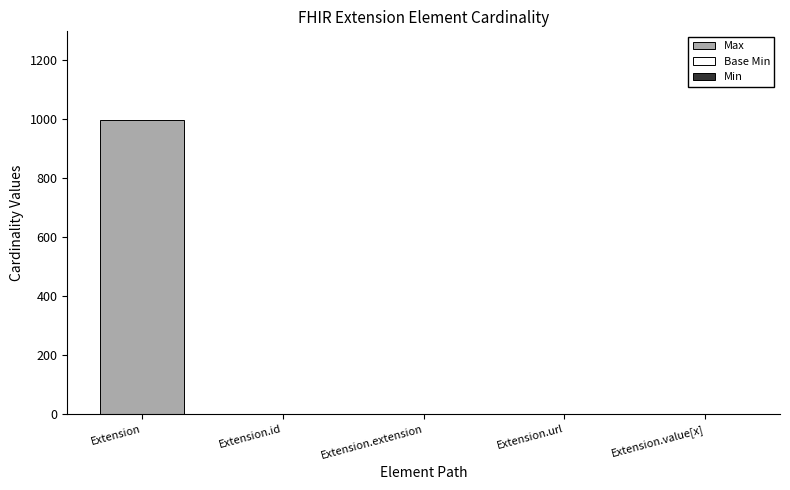

Which series changed the most between Extension.id and Extension.value[x]?

Max